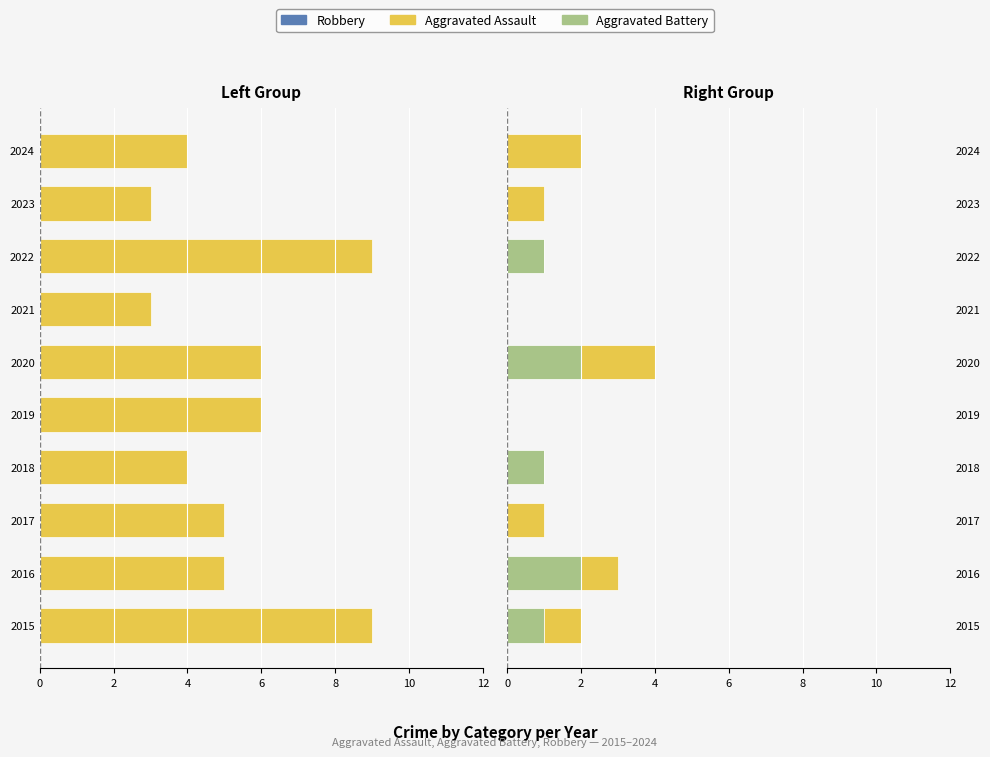

Is the value of Robbery at 6 greater than the value of Aggravated Battery at 8?

No